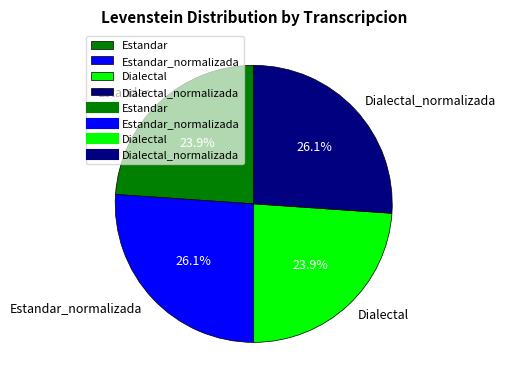

Does Estandar represent more than half of the total?

No